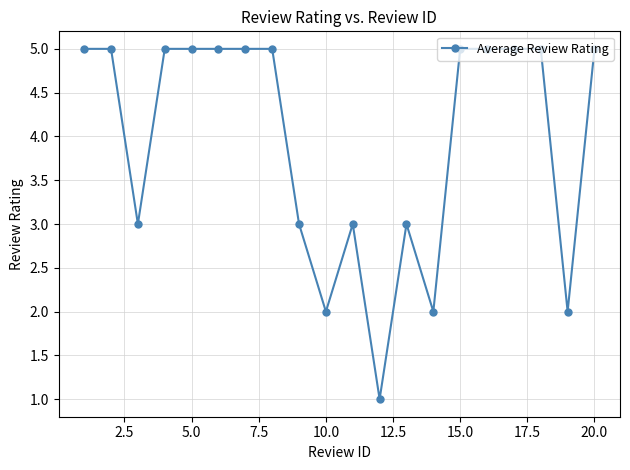

What is the difference between the maximum and minimum values?

4